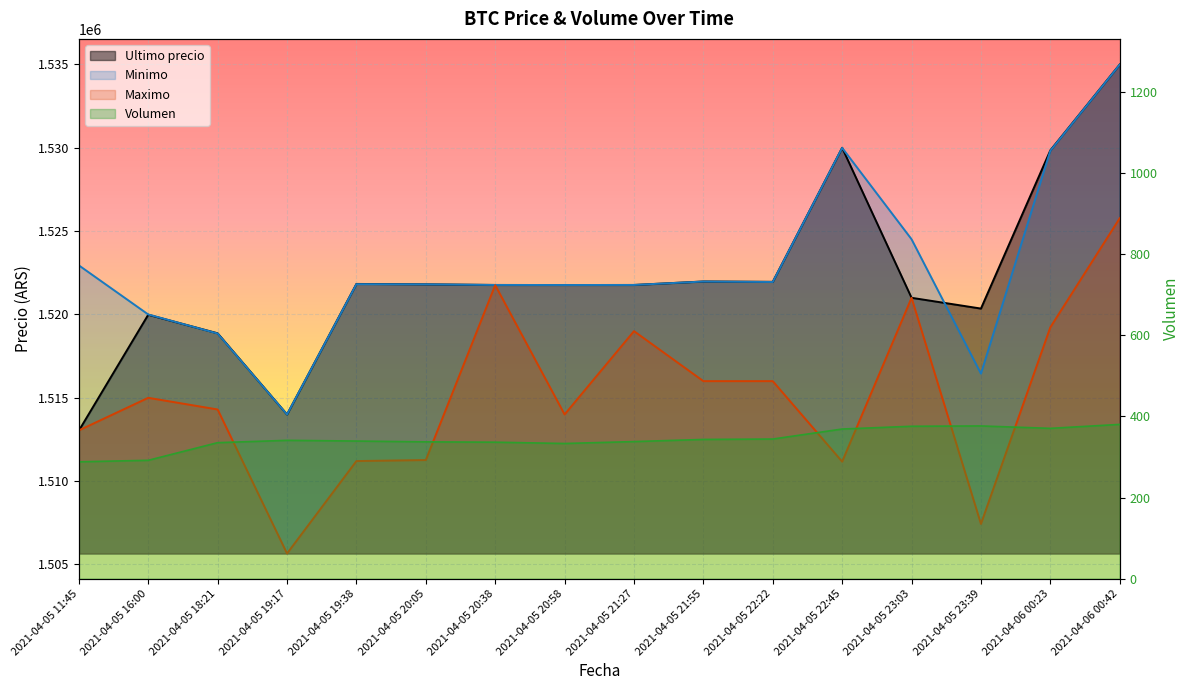

Reading right to left, transcribe all the data shown in this chart.

Ultimo precio: 1534999.0	1529848.0	1520354.0	1521000.0	1530000.0	1521958.0	1521979.0	1521771.0	1521768.0	1521771.0	1521809.0	1521832.0	1514000.0	1518870.0	1519985.0	1513030.0
Minimo: 1534992.0	1529825.0	1516449.0	1524513.0	1529996.0	1521948.0	1521976.0	1521771.0	1521768.0	1521771.0	1521809.0	1521819.0	1514000.0	1518858.0	1520000.0	1522946.0
Maximo: 1525775.0	1519231.0	1507434.0	1521000.0	1511170.0	1516000.0	1516000.0	1519000.0	1514000.0	1521760.0	1511266.0	1511205.0	1505658.0	1514300.0	1515000.0	1513045.0
Volumen: 380.3	370.6	376.5	375.7	368.9	344.2	343.2	337.9	333.2	336.4	337.2	339.3	341.0	335.3	291.8	288.1